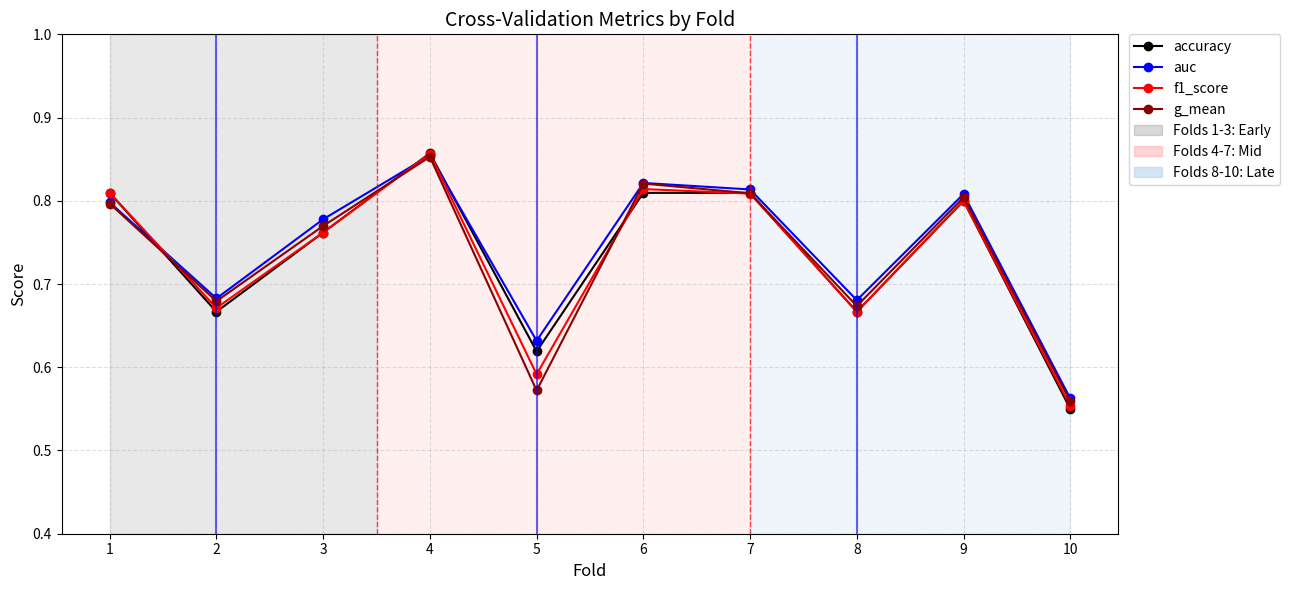

Count the number of data series in this chart.

4